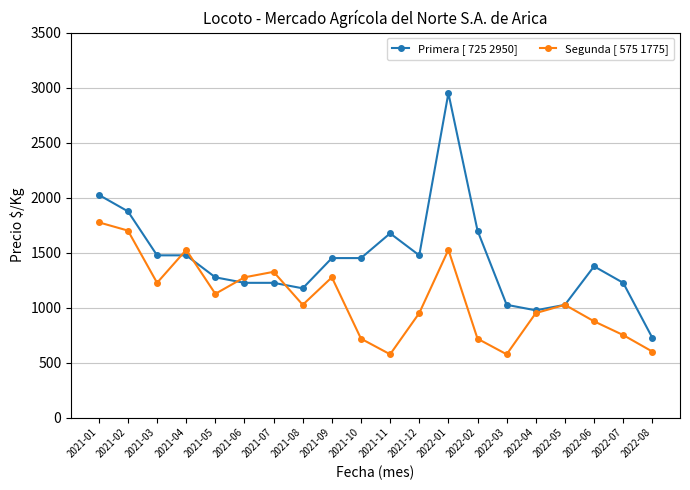

The value of Segunda [ 575 1775] at 2021-11 is 575. True or false?

True